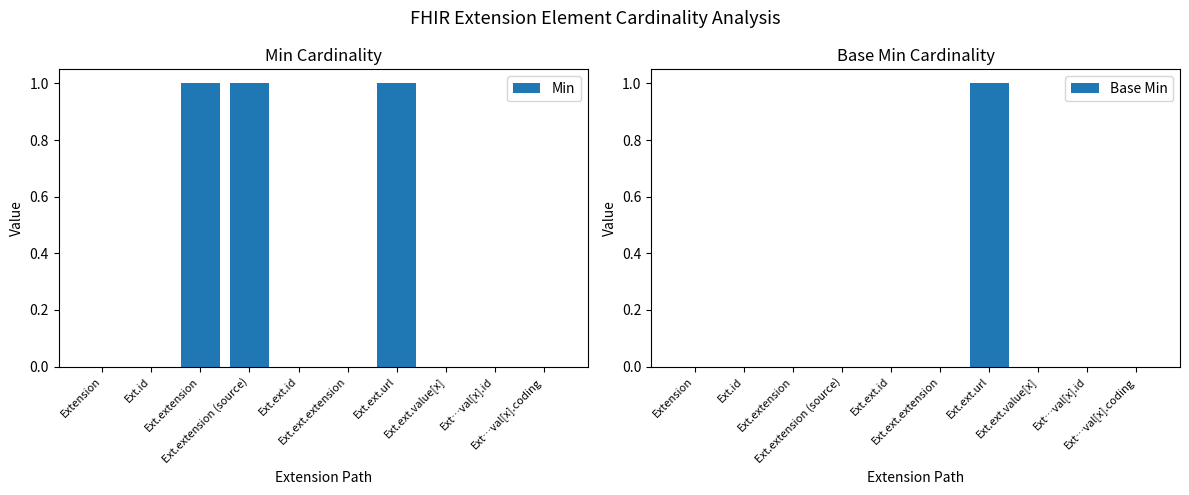

How many bars are there in total?

20